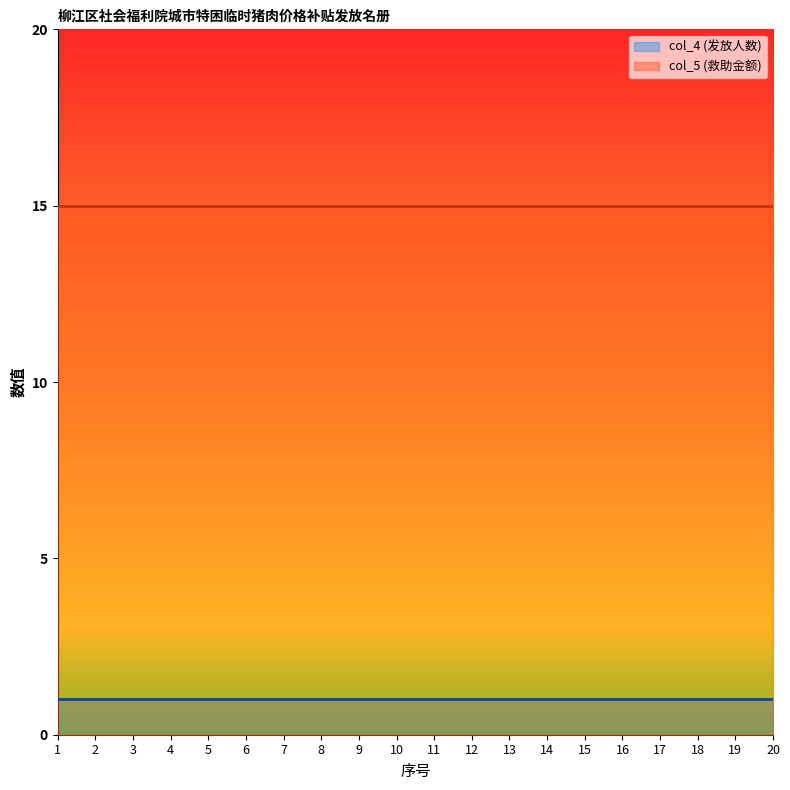

What is the maximum value for col_5 (救助金额)?

15